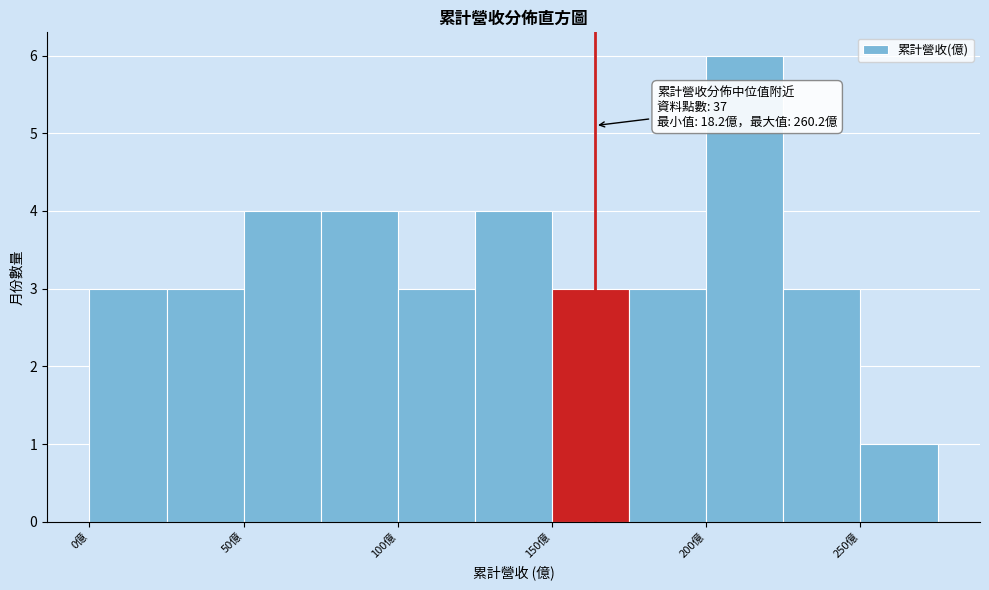

Over which range of the x-axis is the bar tallest?

200 to 225